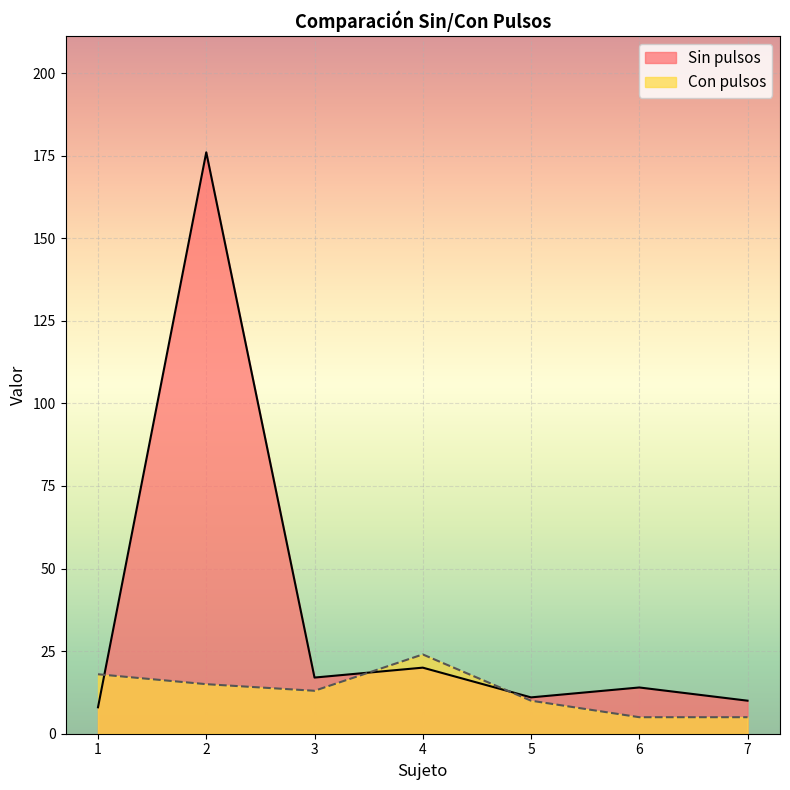

List the series in order of their peak value, highest first.

Sin pulsos, Con pulsos